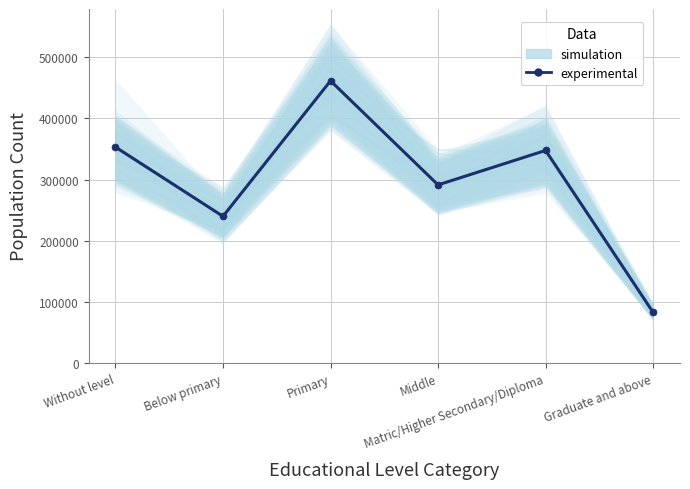

List the series in order of their peak value, lowest first.

simulation, experimental